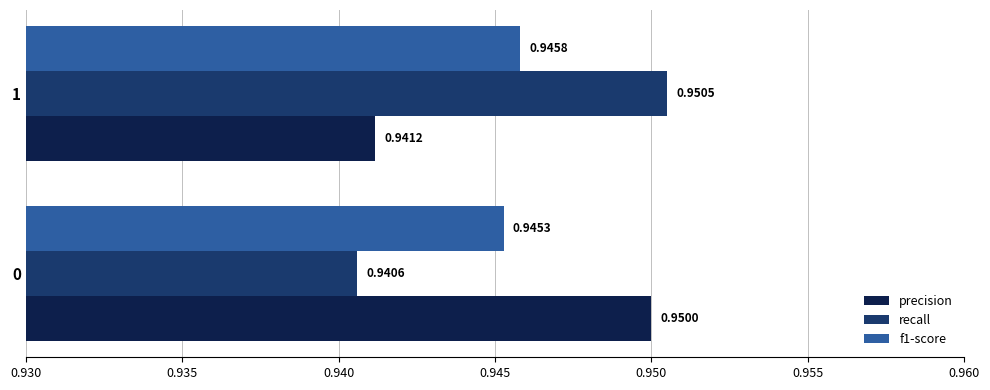

List the series in order of their peak value, lowest first.

f1-score, precision, recall